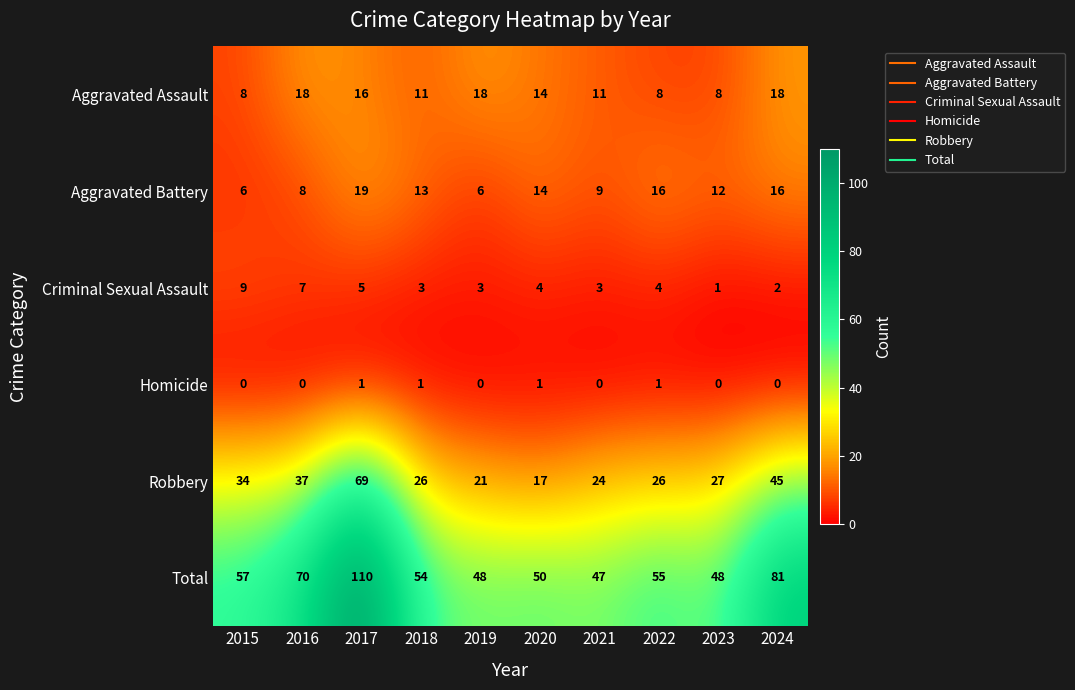

At which category is the sum across all series the highest?

2017